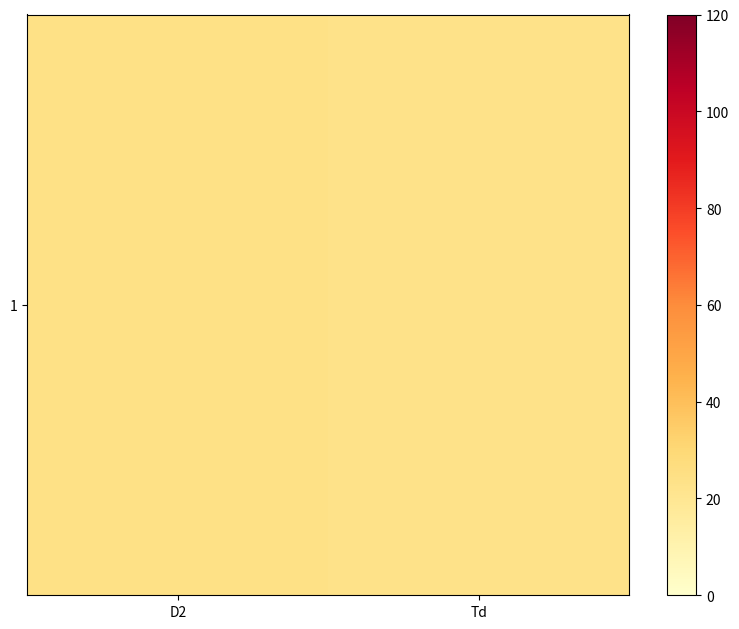

What is the change in value from D2 to Td?

-0.6